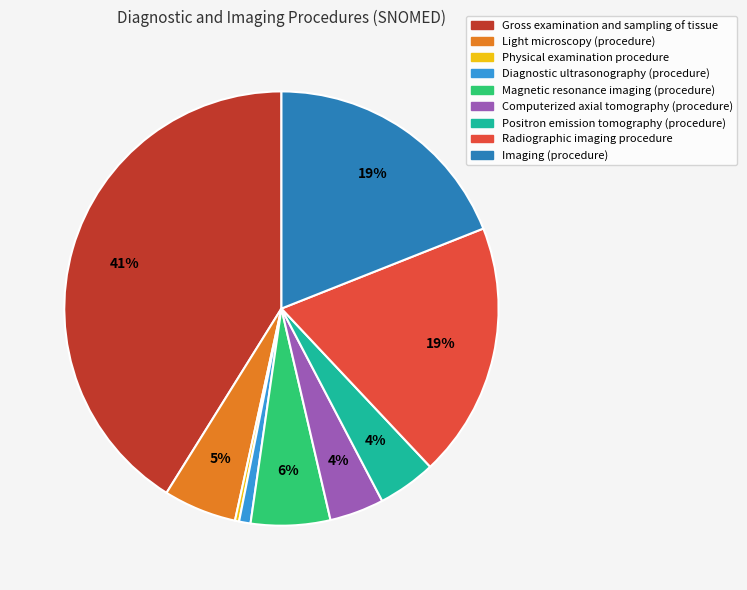

Which category has the smallest portion of the pie?

Physical examination procedure